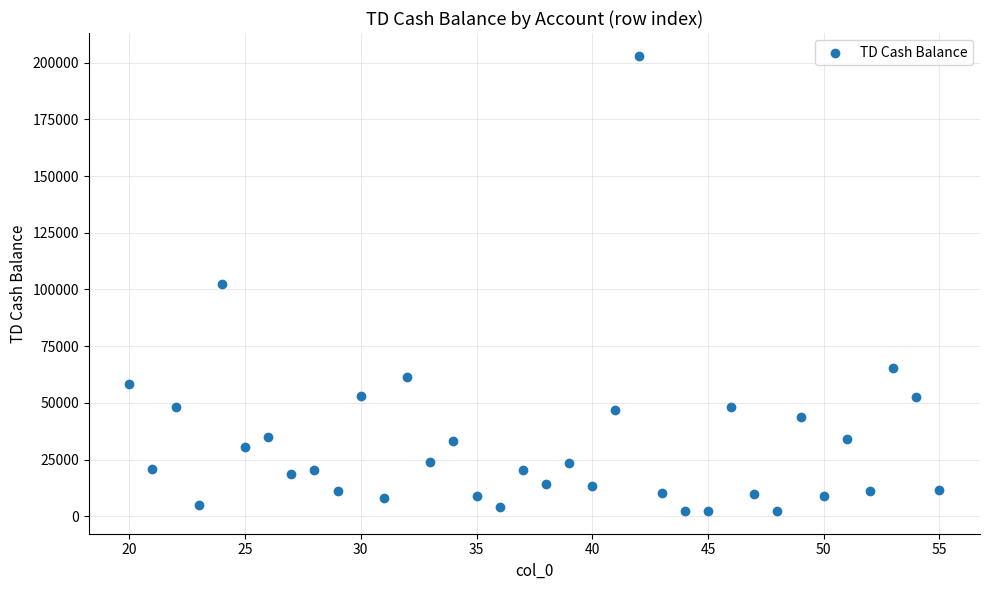

What is the range of Y values (max minus min)?

200692.1